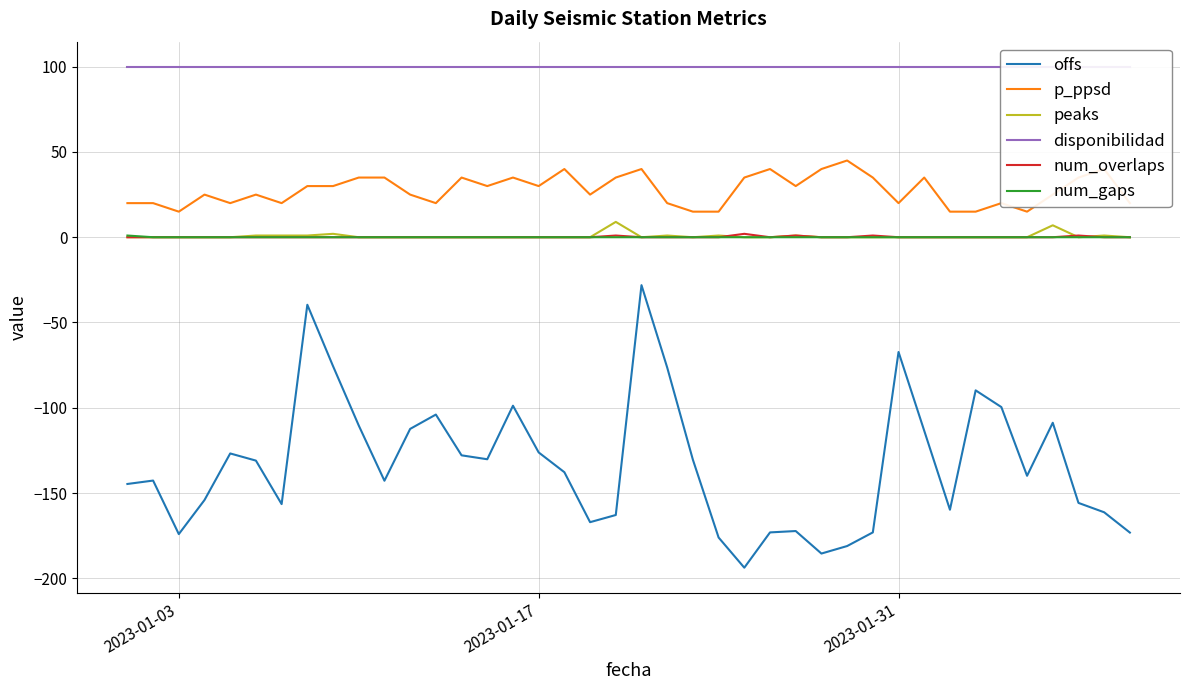

Count the number of categories in the chart.

40